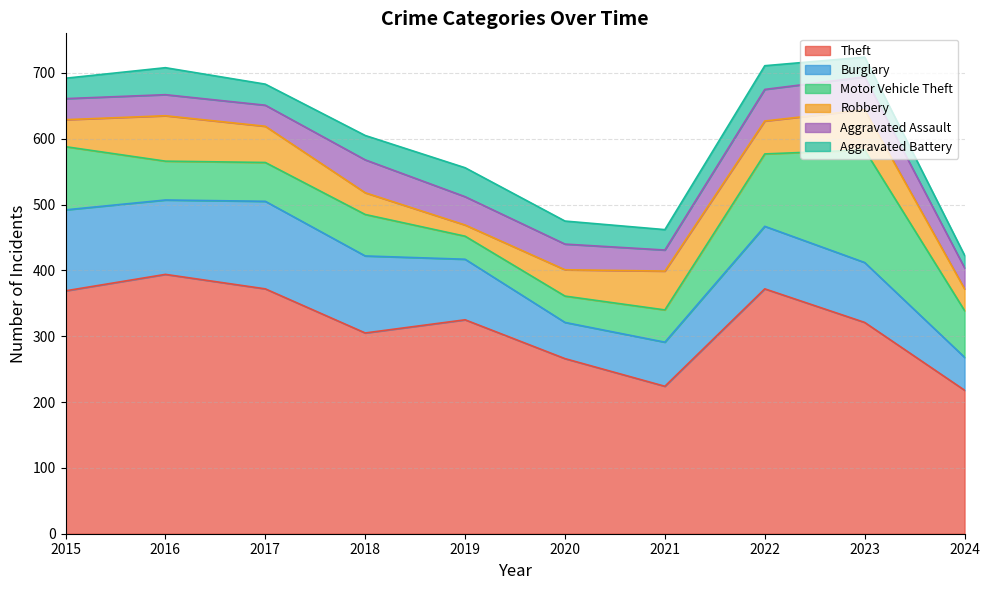

What is the lowest value of the Aggravated Assault series?

32